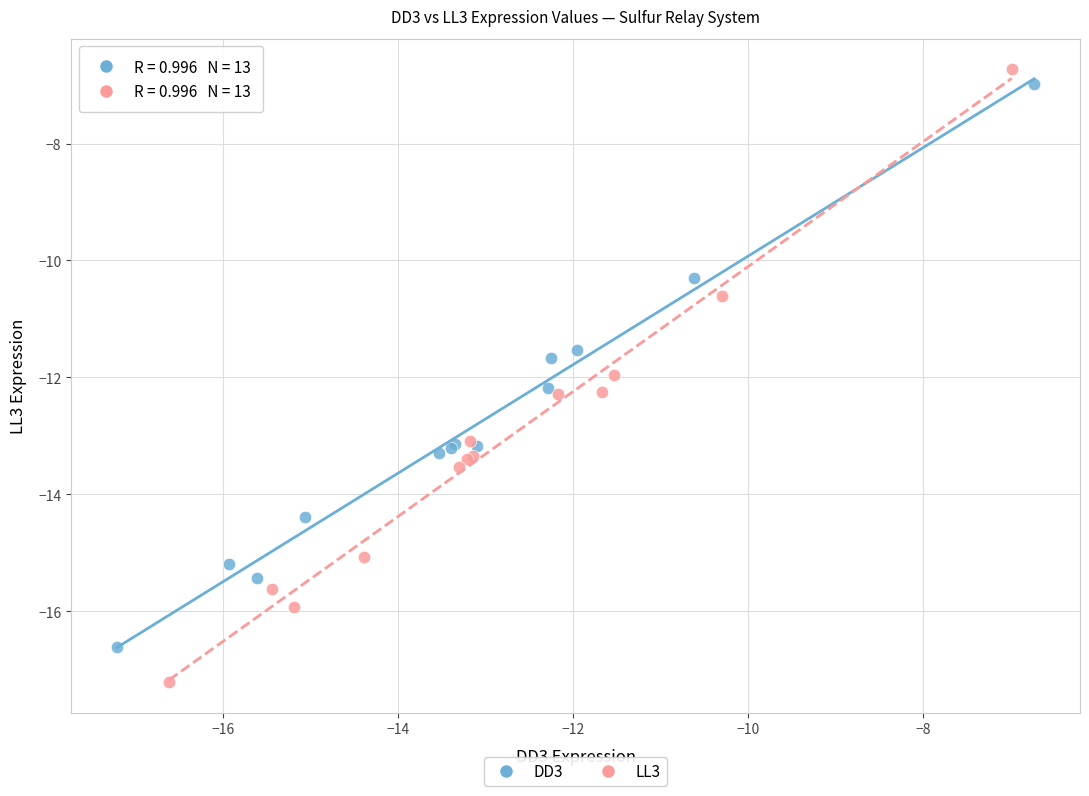

Which series reaches the minimum Y coordinate?

LL3